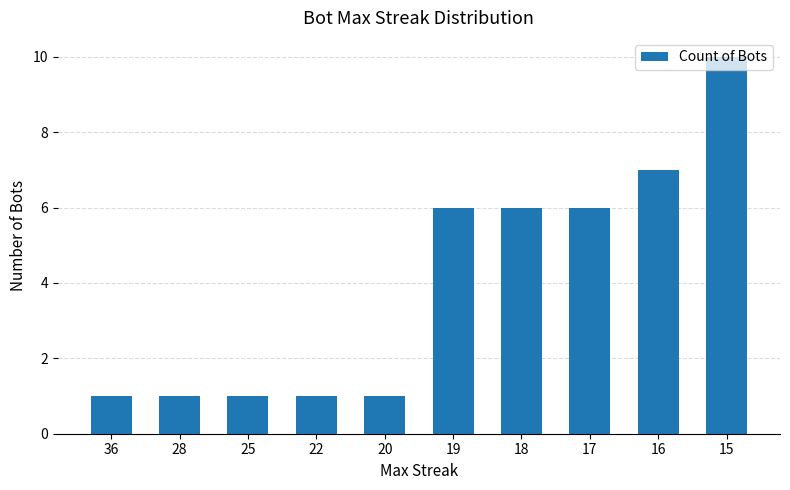

What is the difference between the maximum and second lowest values?

9